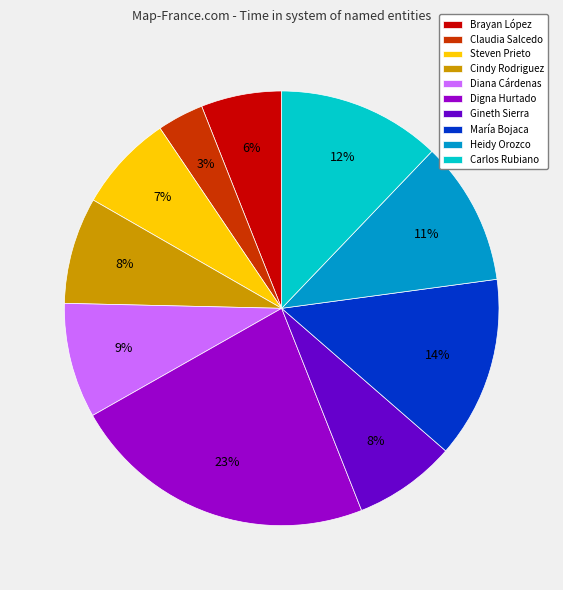

Which slice is the smallest?

Claudia Salcedo